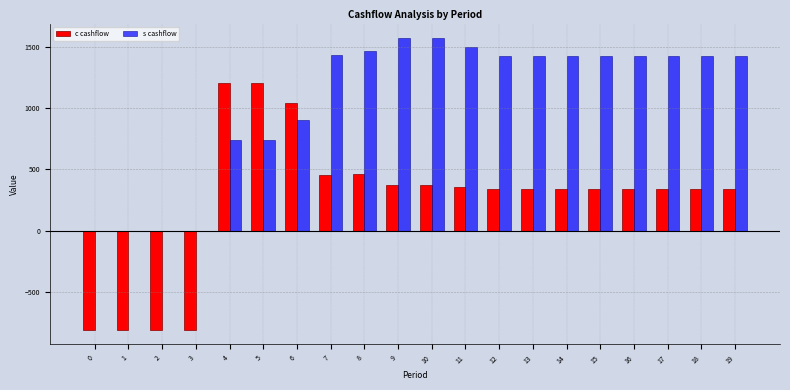

What is the sum of all c cashflow values?

4916